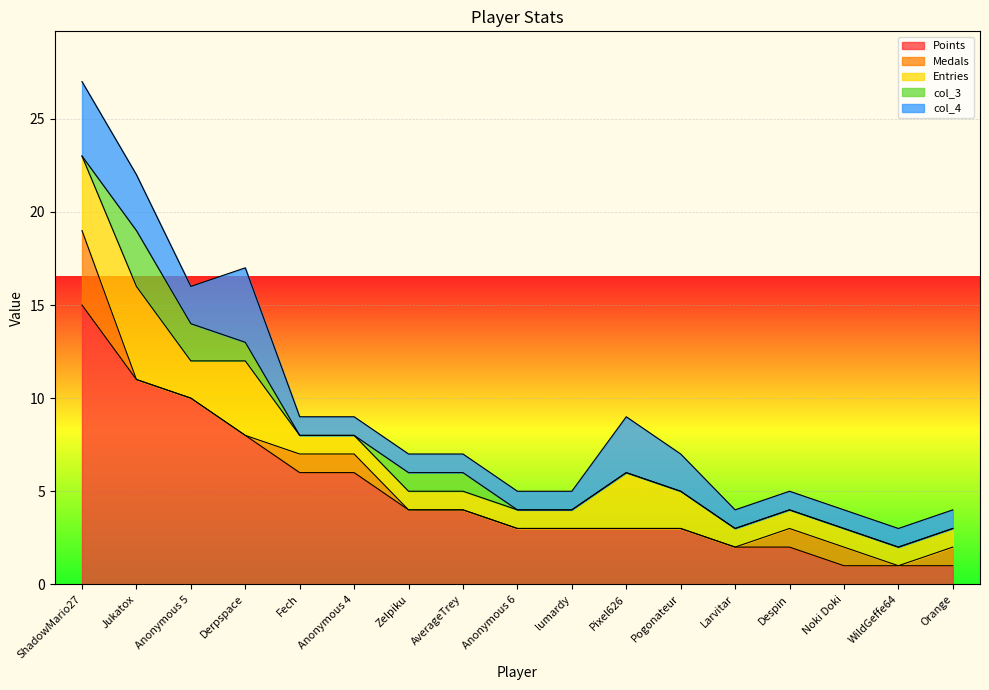

Rank the series at AverageTrey from highest to lowest value.

Points, Entries, col_3, col_4, Medals